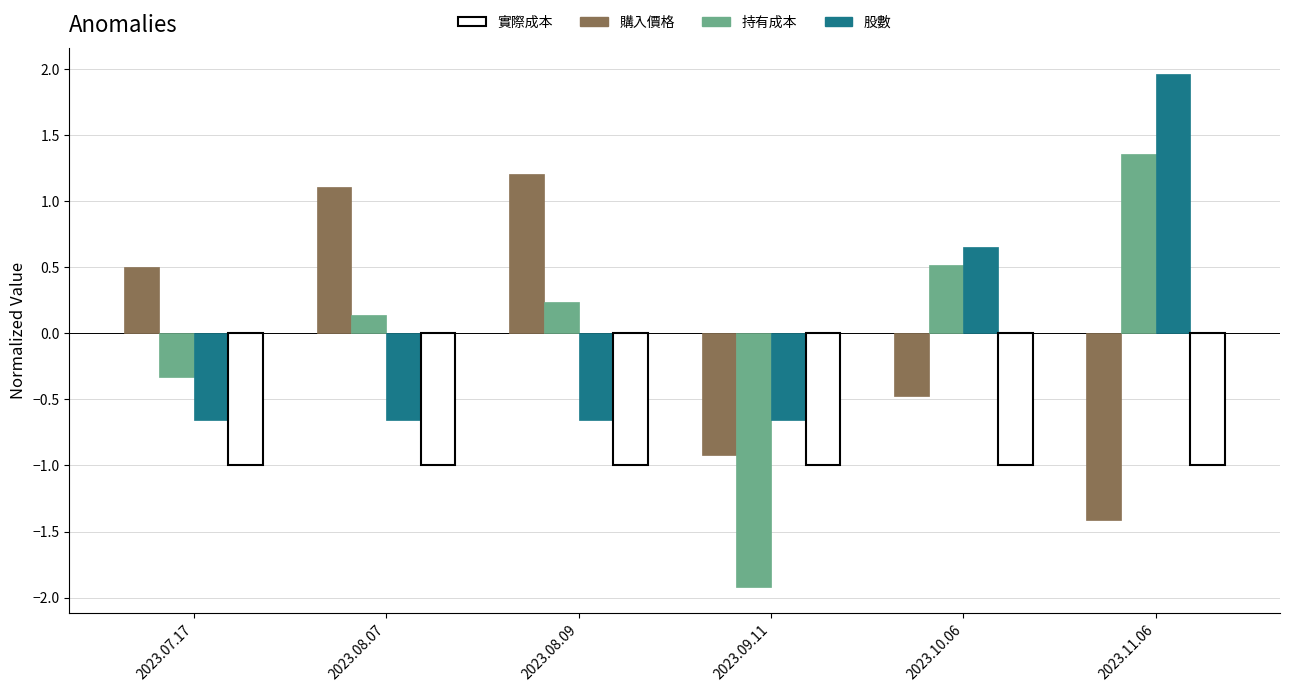

What is the sum of all 實際成本 values?

-6.0